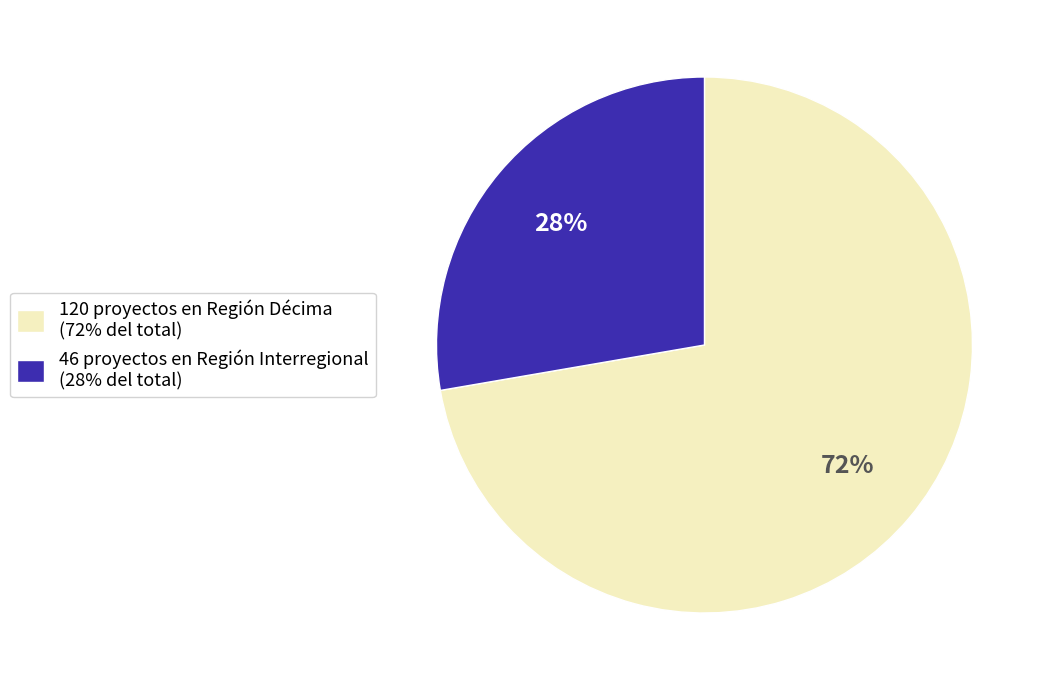

Approximately how many times larger is the value at 120 proyectos en Región Décima (72% del total) compared to 46 proyectos en Región Interregional (28% del total)?

2.6